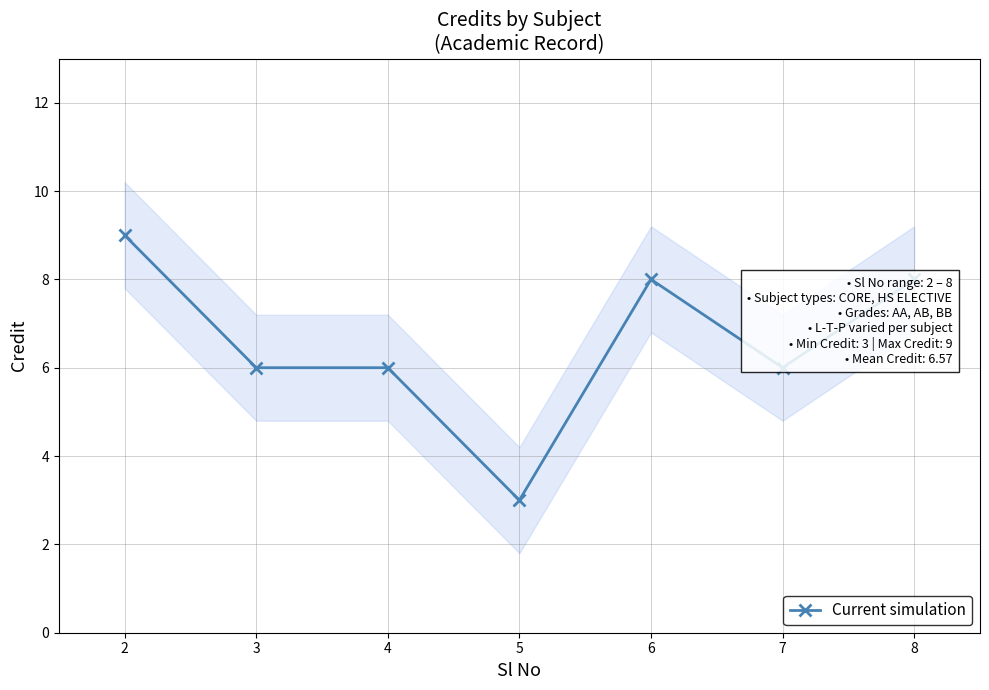

What is the smallest value displayed?

3